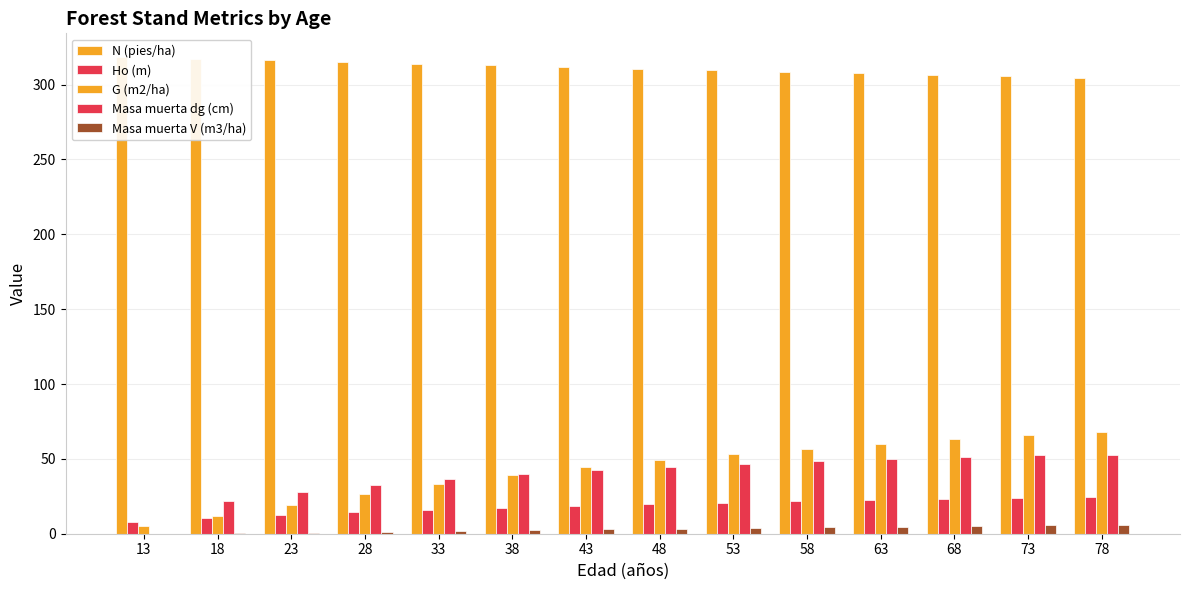

Reading left to right, list all the values displayed in this chart.

N (pies/ha): 13=318.3	18=317.2	23=316.1	28=315.0	33=313.9	38=312.9	43=311.8	48=310.7	53=309.6	58=308.6	63=307.5	68=306.5	73=305.4	78=304.4
Ho (m): 13=7.6	18=10.3	23=12.5	28=14.4	33=16.0	38=17.4	43=18.7	48=19.8	53=20.9	58=21.8	63=22.6	68=23.4	73=24.1	78=24.8
G (m2/ha): 13=4.9	18=11.8	23=19.4	28=26.6	33=33.2	38=39.1	43=44.4	48=49.0	53=53.1	58=56.8	63=60.1	68=63.0	73=65.7	78=68.1
Masa muerta dg (cm): 13=0.0	18=21.8	23=27.9	28=32.8	33=36.7	38=39.9	43=42.6	48=44.8	53=46.7	58=48.4	63=49.9	68=51.2	73=52.3	78=52.3
Masa muerta V (m3/ha): 13=0.0	18=0.3	23=0.7	28=1.2	33=1.8	38=2.3	43=2.9	48=3.4	53=3.9	58=4.4	63=4.8	68=5.2	73=5.6	78=5.6